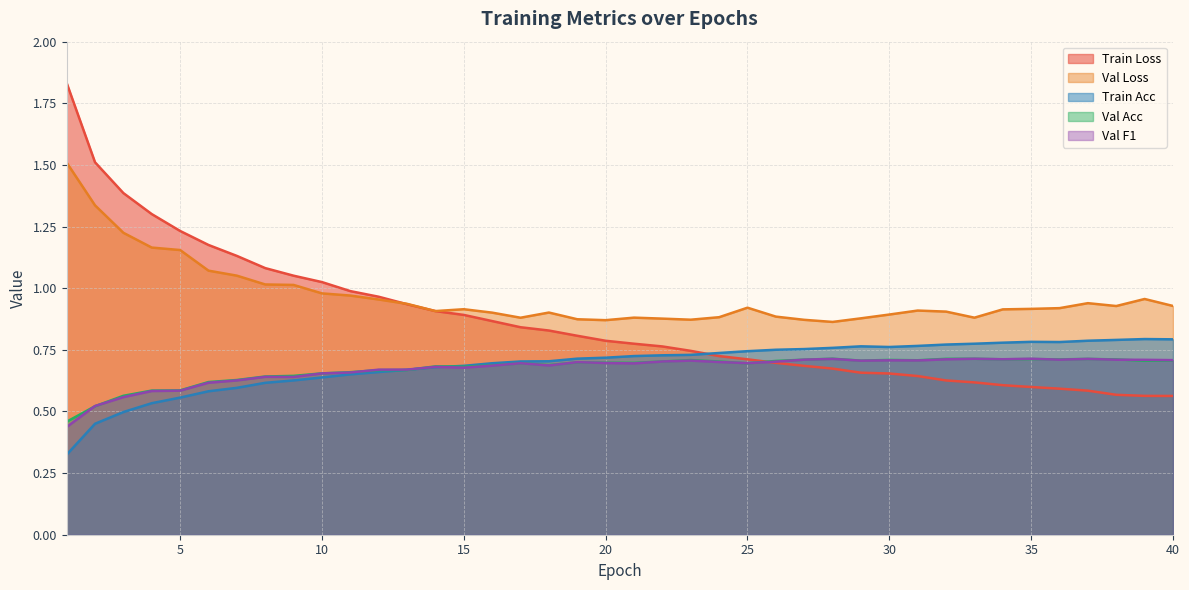

Which series changed the most between 2 and 5?

train_loss